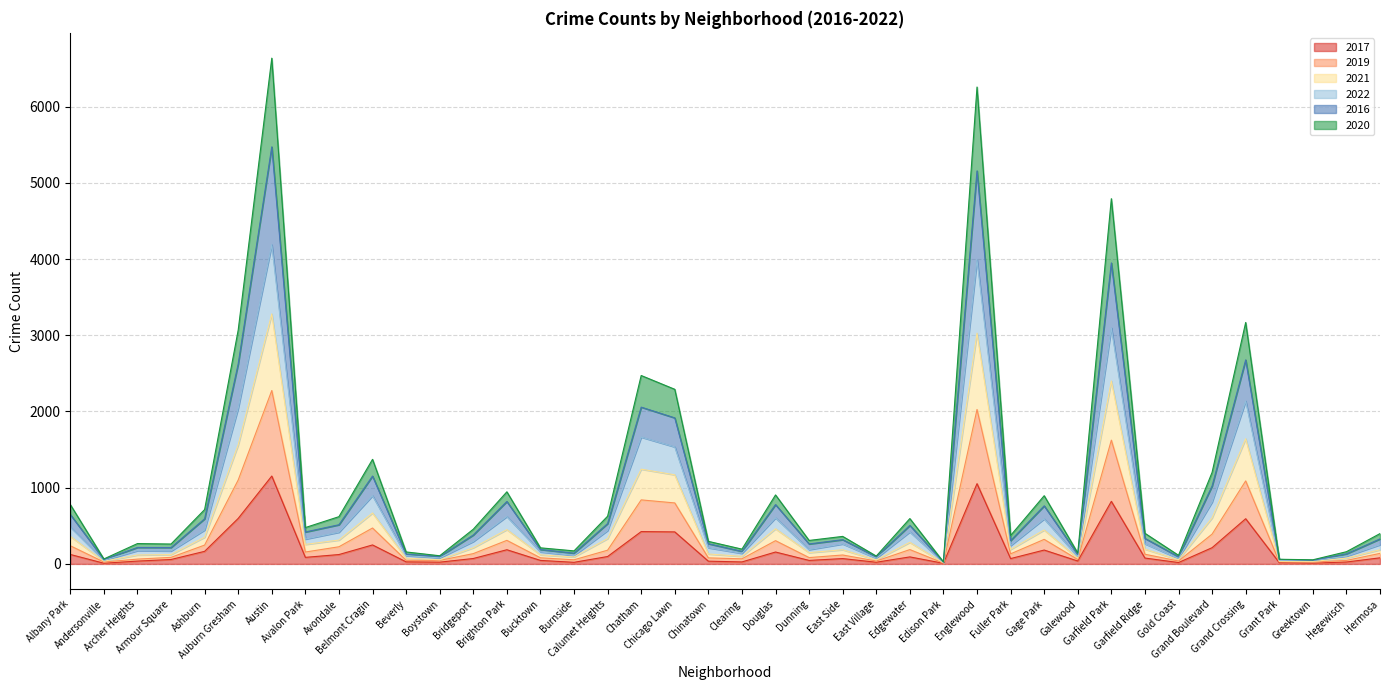

Which series changed the most between Grant Park and Hegewisch?

2016